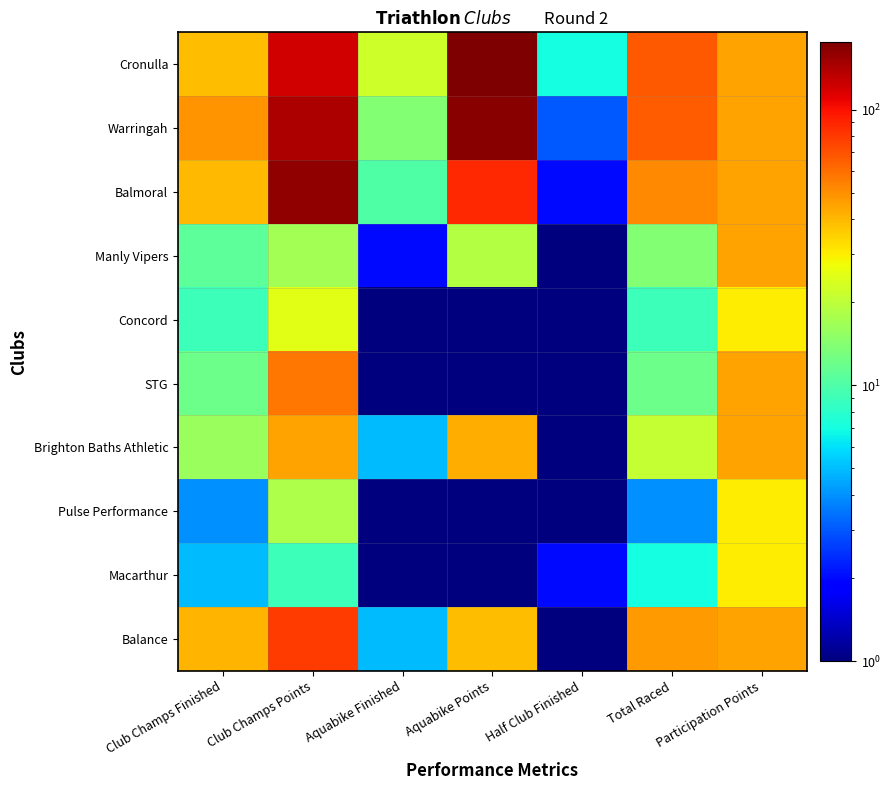

At how many categories does at least one series exceed 126?

2